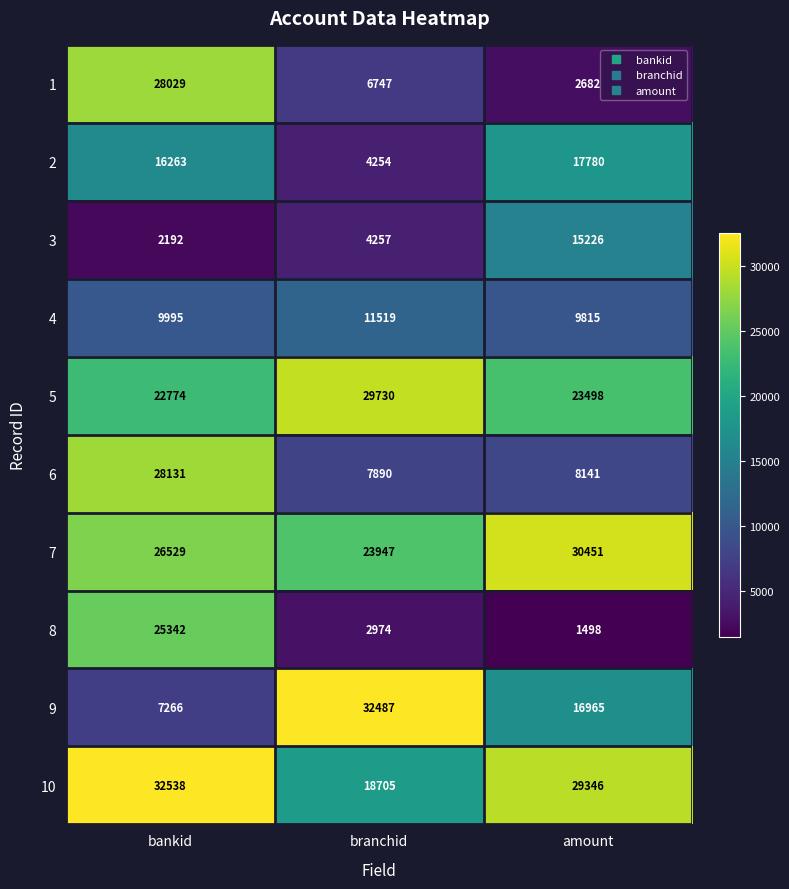

At how many categories does at least one series exceed 18985?

3